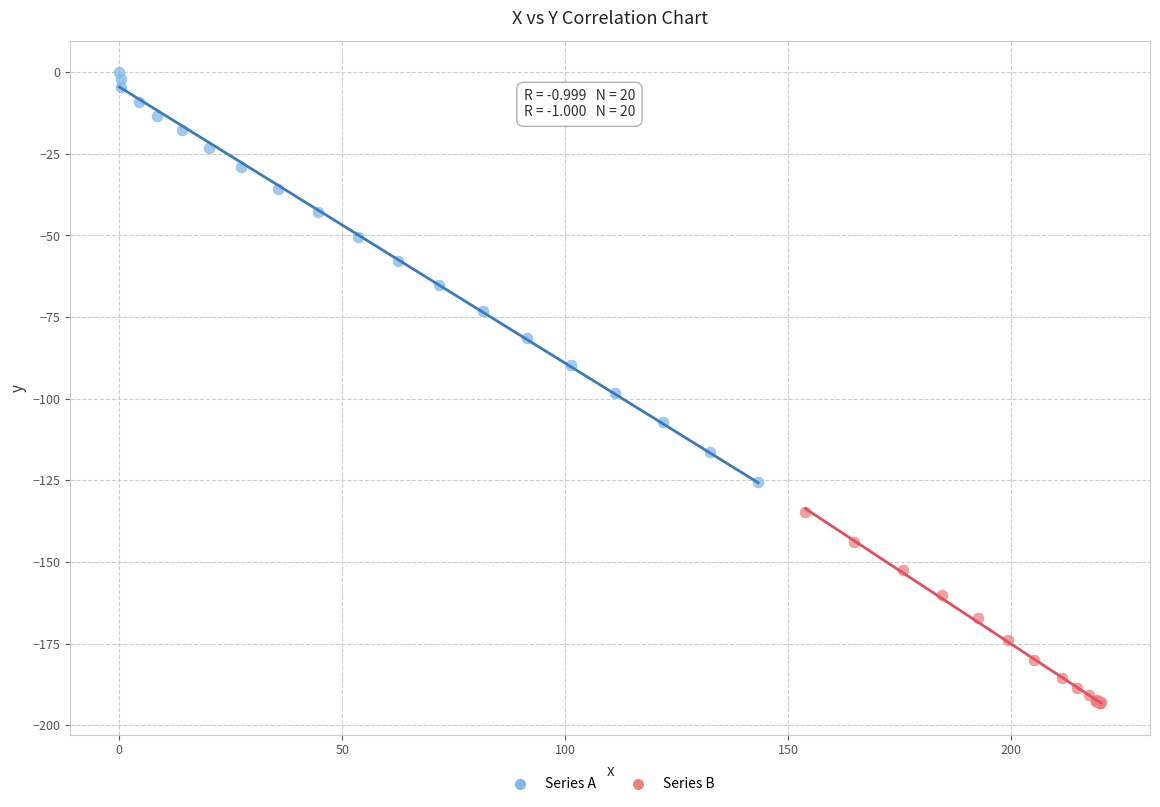

Which series has the widest spread of Y values?

Series A